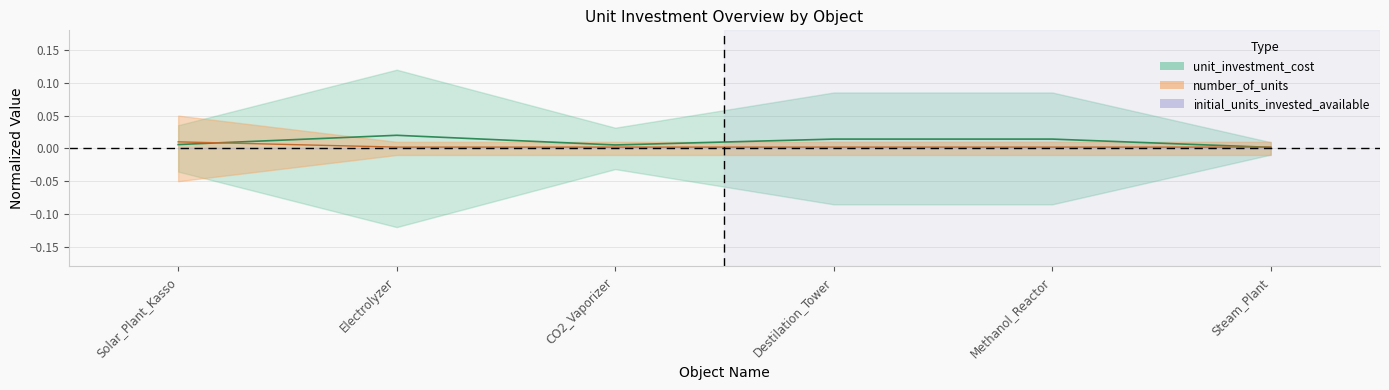

Which label corresponds to the largest value in the chart?

Electrolyzer